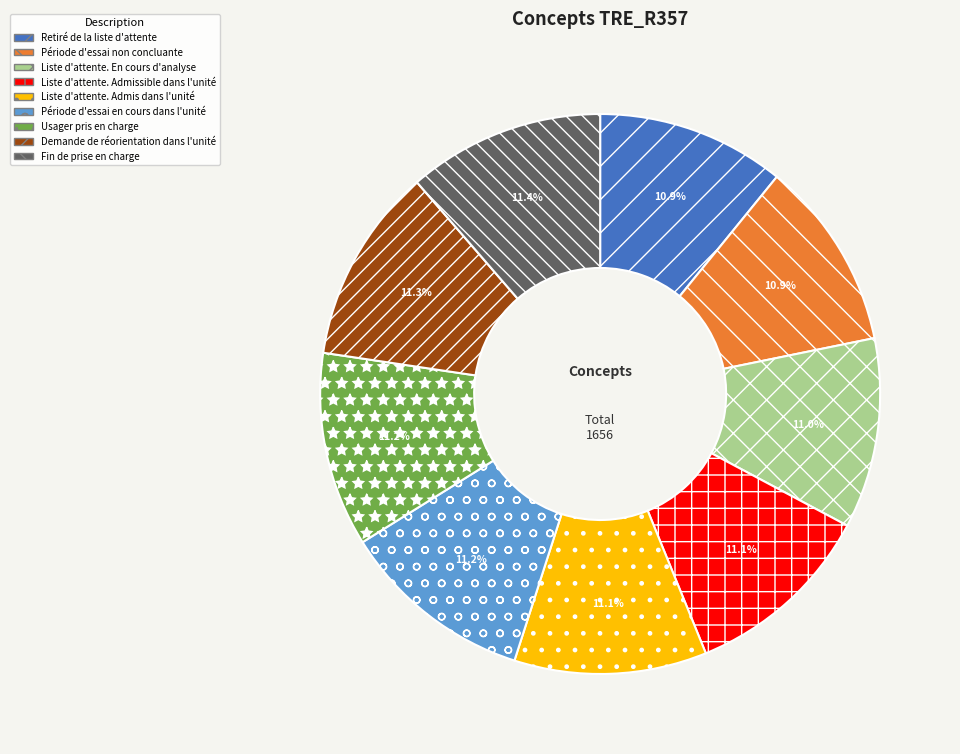

Is the sum of Liste d'attente. Admis dans l'unité and Période d'essai non concluante greater than half?

No